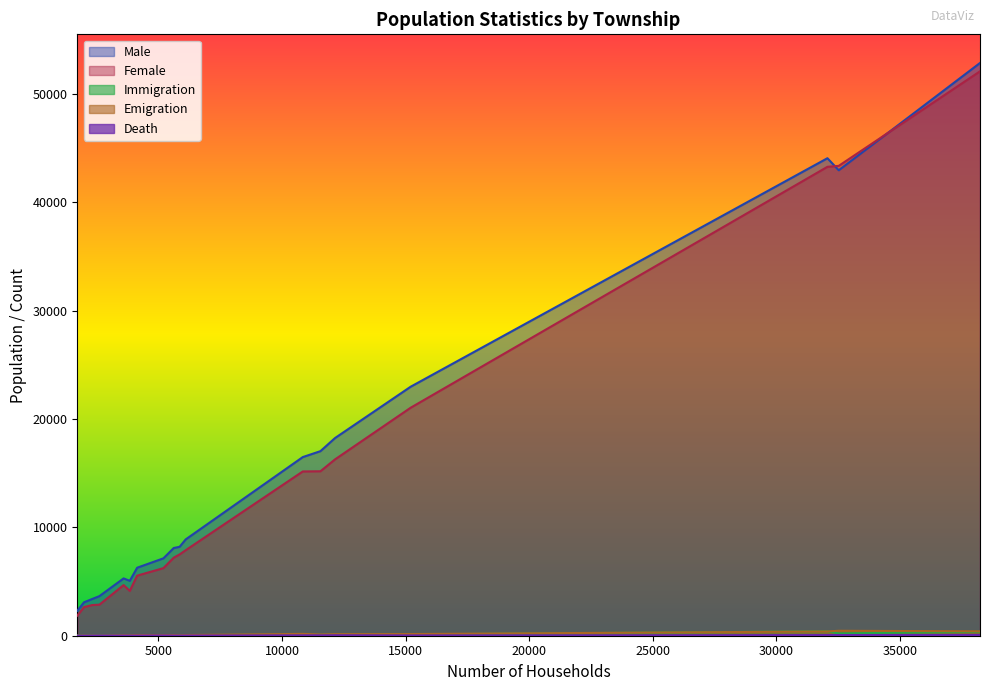

Does the chart display data point markers on the line(s)?

No